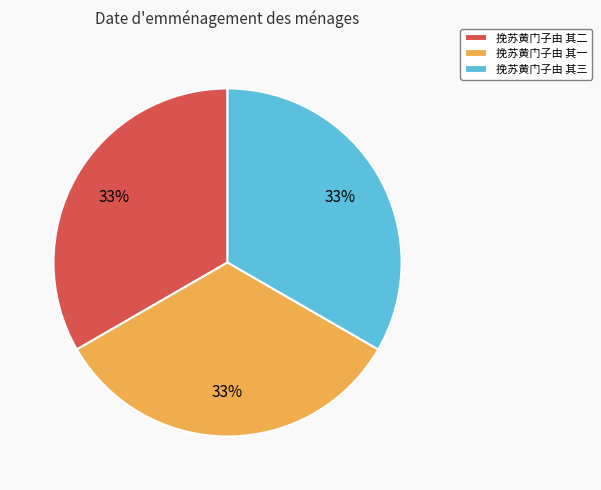

Is it true that 挽苏黄门子由 其一 is 38% of the pie?

False